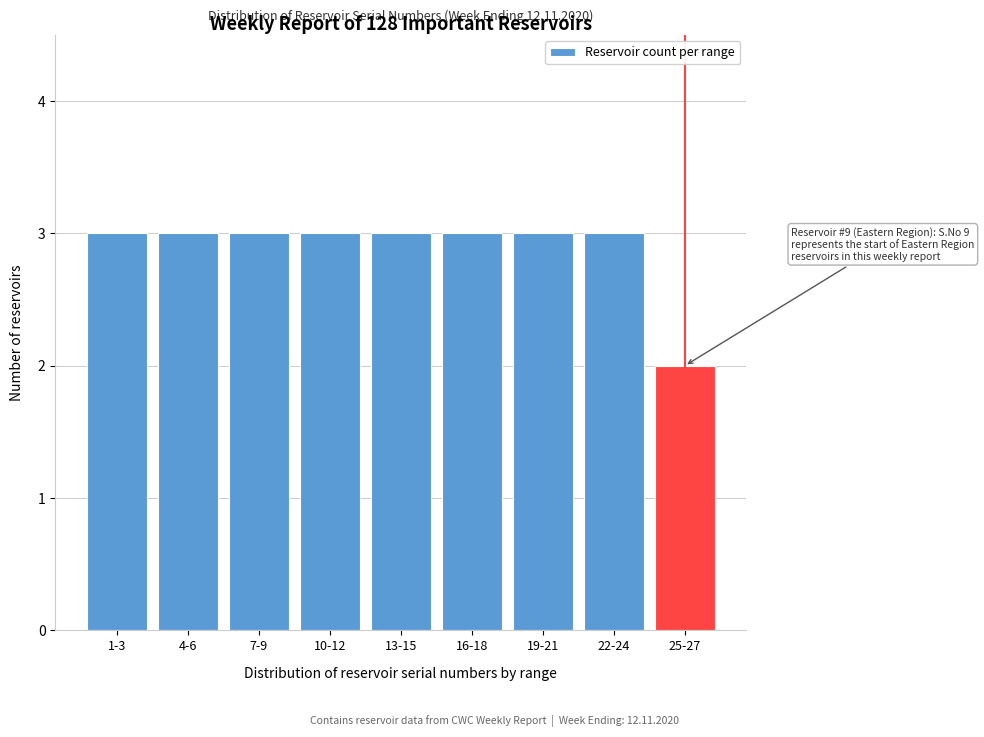

Reading left to right, transcribe all the data shown in this chart.

3	3	3	3	3	3	3	3	2